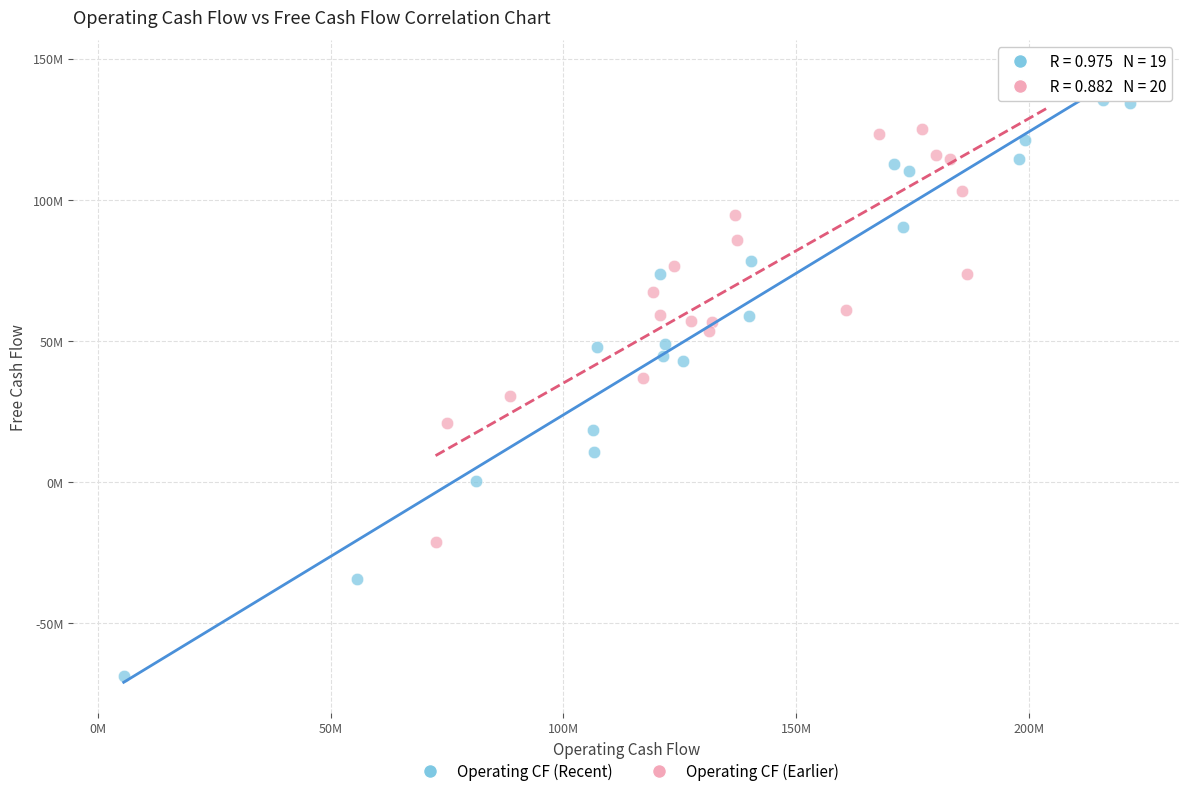

What are all the series names shown in the legend?

Operating CF (Recent), Operating CF (Earlier)